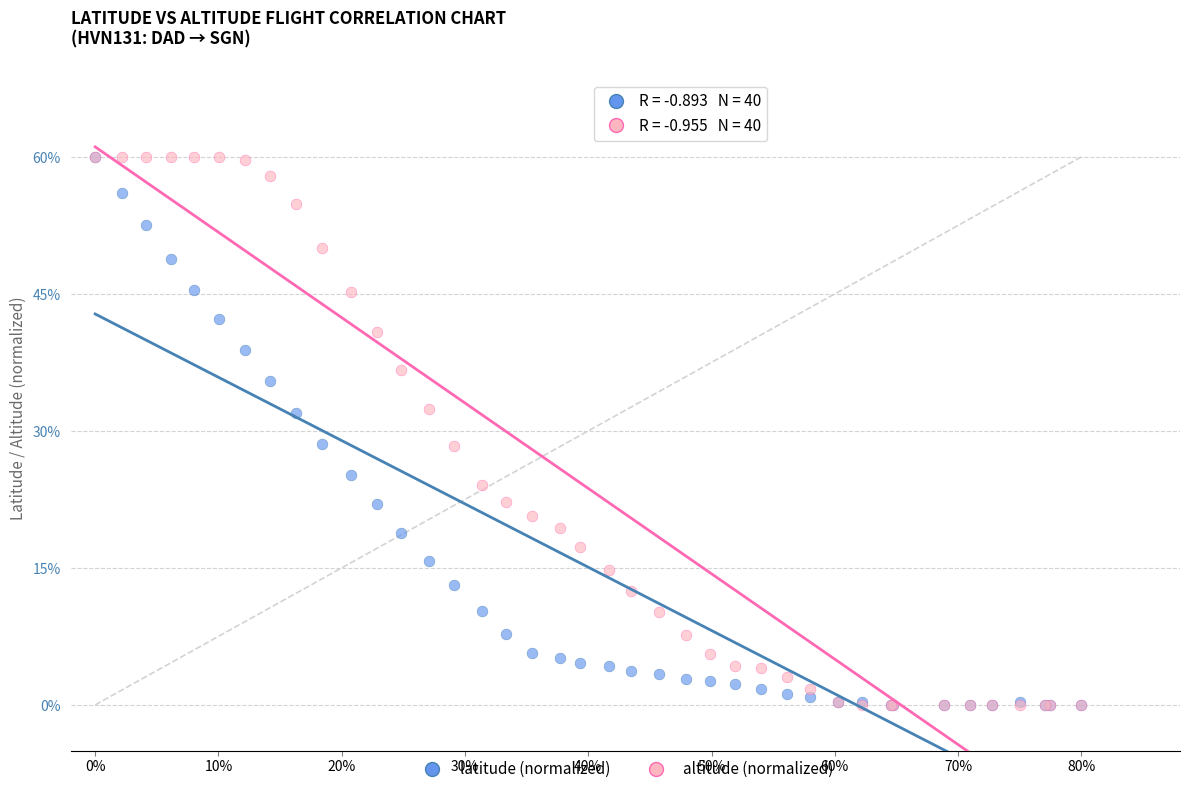

What are all the series names shown in the legend?

latitude (normalized), altitude (normalized)